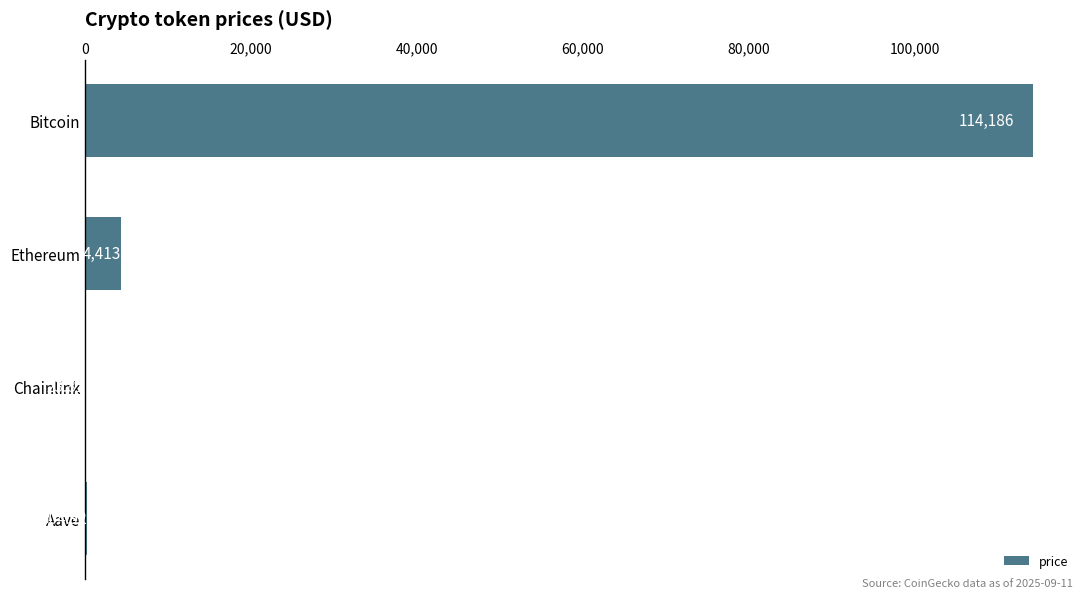

Are the bars horizontal?

Yes